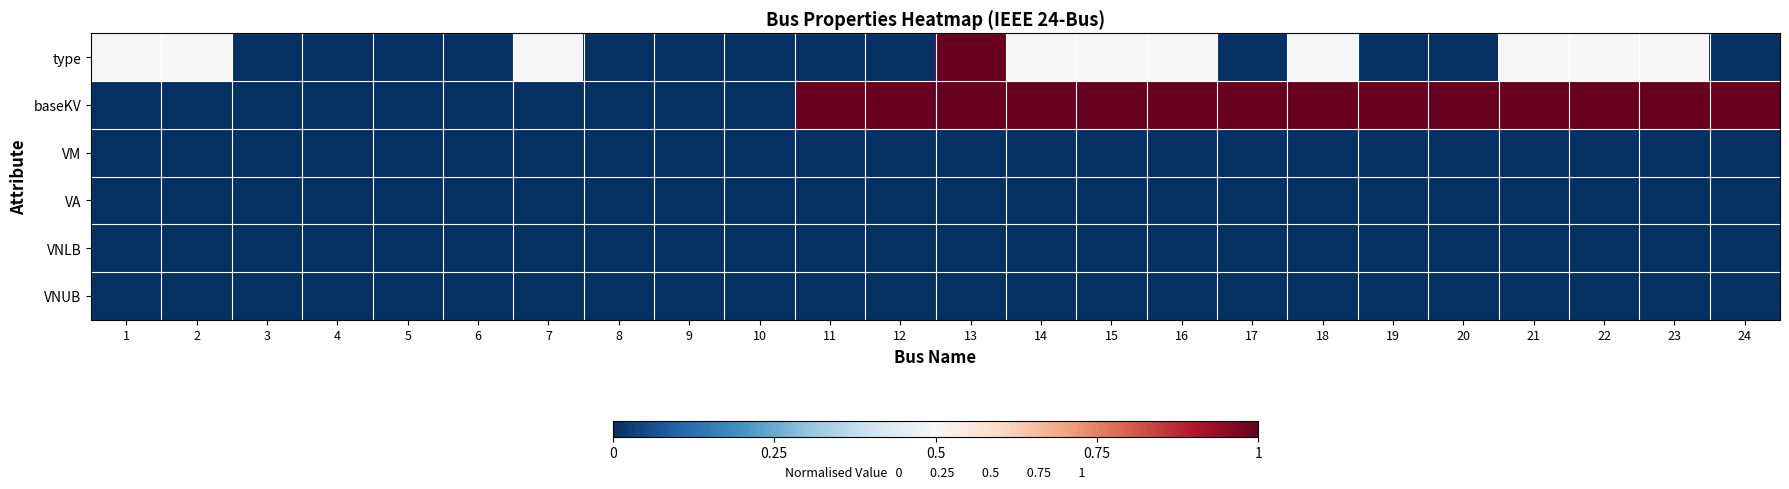

Reading left to right, transcribe all the data shown in this chart.

type: 1=0.5	2=0.5	3=0.0	4=0.0	5=0.0	6=0.0	7=0.5	8=0.0	9=0.0	10=0.0	11=0.0	12=0.0	13=1.0	14=0.5	15=0.5	16=0.5	17=0.0	18=0.5	19=0.0	20=0.0	21=0.5	22=0.5	23=0.5	24=0.0
baseKV: 1=0.0	2=0.0	3=0.0	4=0.0	5=0.0	6=0.0	7=0.0	8=0.0	9=0.0	10=0.0	11=1.0	12=1.0	13=1.0	14=1.0	15=1.0	16=1.0	17=1.0	18=1.0	19=1.0	20=1.0	21=1.0	22=1.0	23=1.0	24=1.0
VM: 1=0.0	2=0.0	3=0.0	4=0.0	5=0.0	6=0.0	7=0.0	8=0.0	9=0.0	10=0.0	11=0.0	12=0.0	13=0.0	14=0.0	15=0.0	16=0.0	17=0.0	18=0.0	19=0.0	20=0.0	21=0.0	22=0.0	23=0.0	24=0.0
VA: 1=0.0	2=0.0	3=0.0	4=0.0	5=0.0	6=0.0	7=0.0	8=0.0	9=0.0	10=0.0	11=0.0	12=0.0	13=0.0	14=0.0	15=0.0	16=0.0	17=0.0	18=0.0	19=0.0	20=0.0	21=0.0	22=0.0	23=0.0	24=0.0
VNLB: 1=0.0	2=0.0	3=0.0	4=0.0	5=0.0	6=0.0	7=0.0	8=0.0	9=0.0	10=0.0	11=0.0	12=0.0	13=0.0	14=0.0	15=0.0	16=0.0	17=0.0	18=0.0	19=0.0	20=0.0	21=0.0	22=0.0	23=0.0	24=0.0
VNUB: 1=0.0	2=0.0	3=0.0	4=0.0	5=0.0	6=0.0	7=0.0	8=0.0	9=0.0	10=0.0	11=0.0	12=0.0	13=0.0	14=0.0	15=0.0	16=0.0	17=0.0	18=0.0	19=0.0	20=0.0	21=0.0	22=0.0	23=0.0	24=0.0